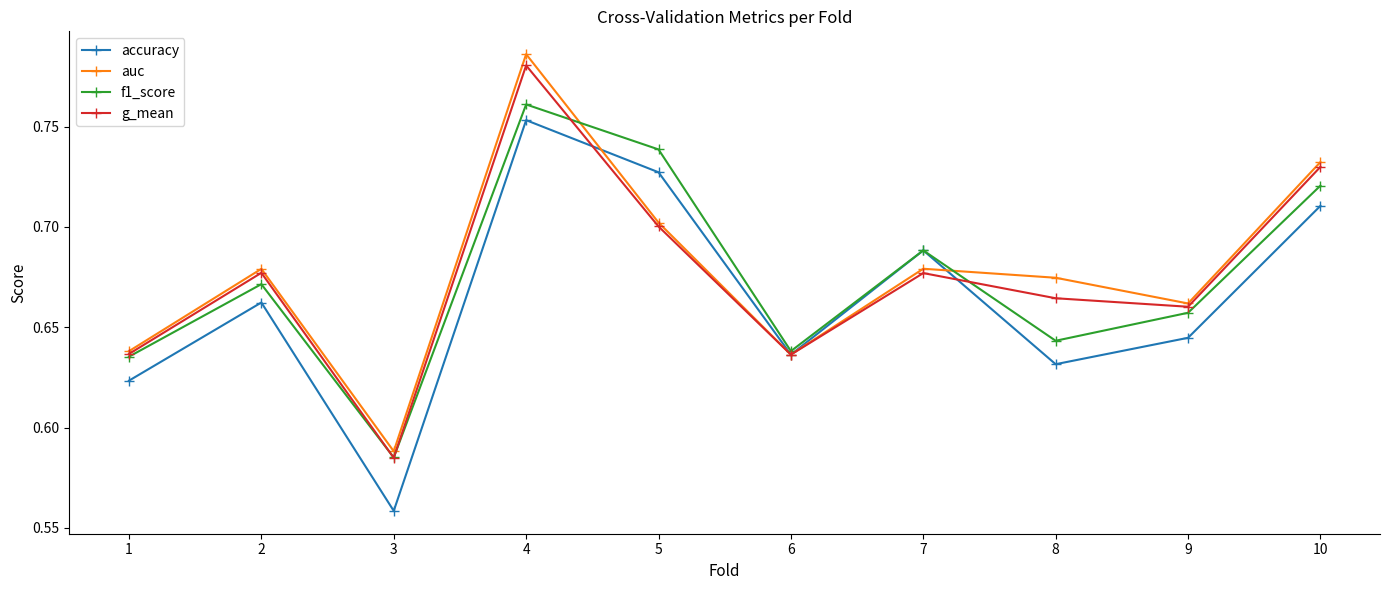

Which series has the largest range (max minus min)?

auc